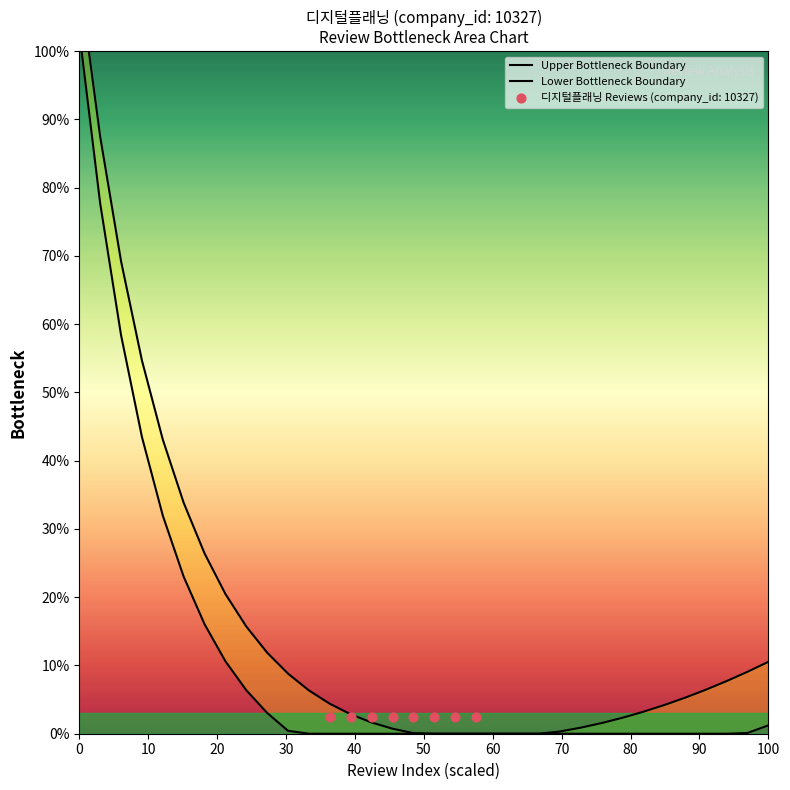

Which series has the widest spread of Y values?

Upper Bottleneck Boundary